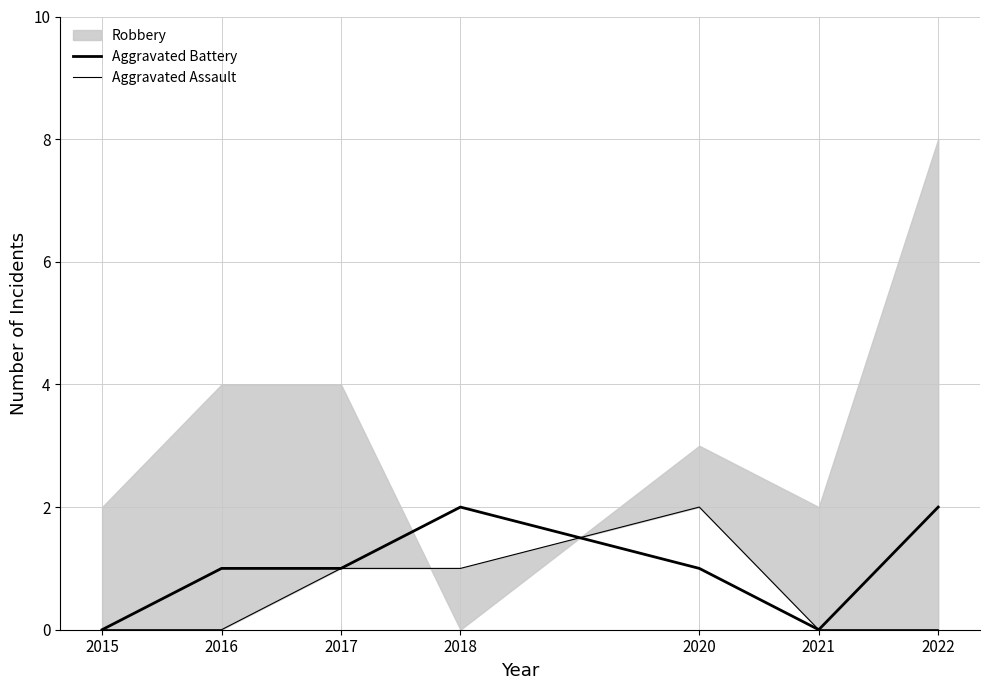

Between 2021 and 2016, which is larger?

2016